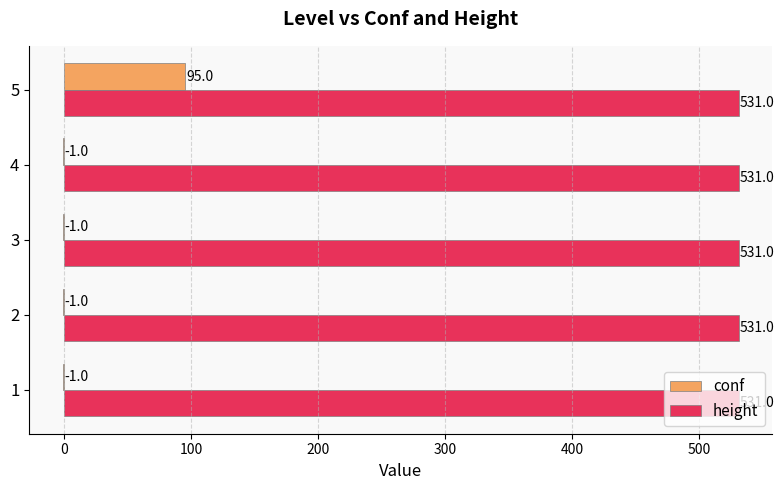

Which series changed the most between 2 and 5?

conf